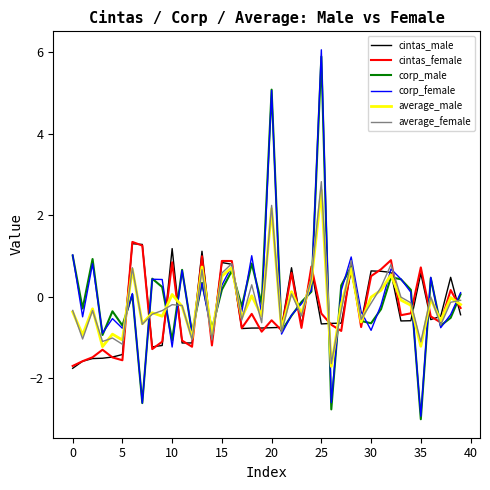

What is the minimum value shown in the chart?

-3.0